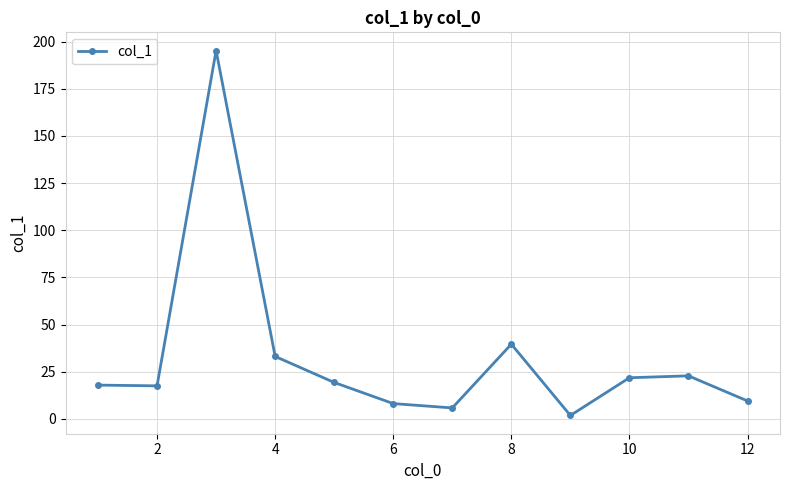

What is the value of the 8th point from the left?

39.6